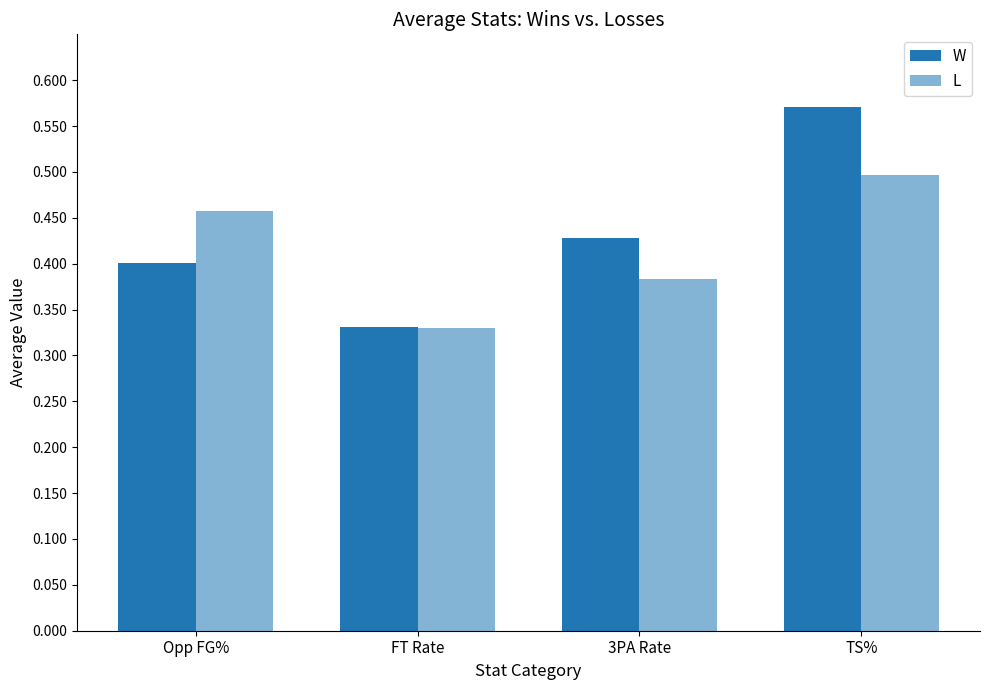

What is the average value of the W series?

0.4